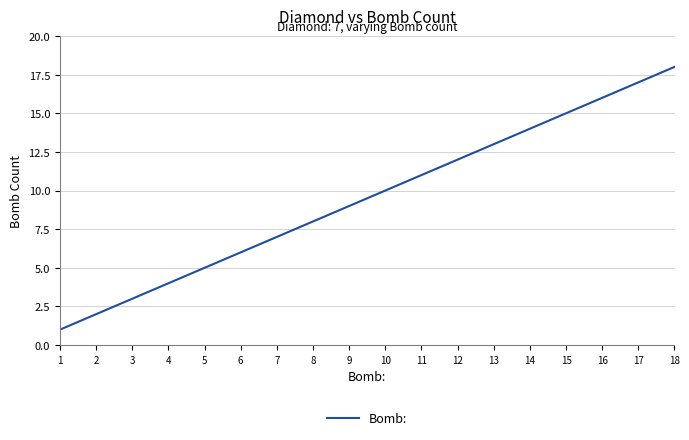

List the labels in order of value, largest first.

18, 17, 16, 15, 14, 13, 12, 11, 10, 9, 8, 7, 6, 5, 4, 3, 2, 1